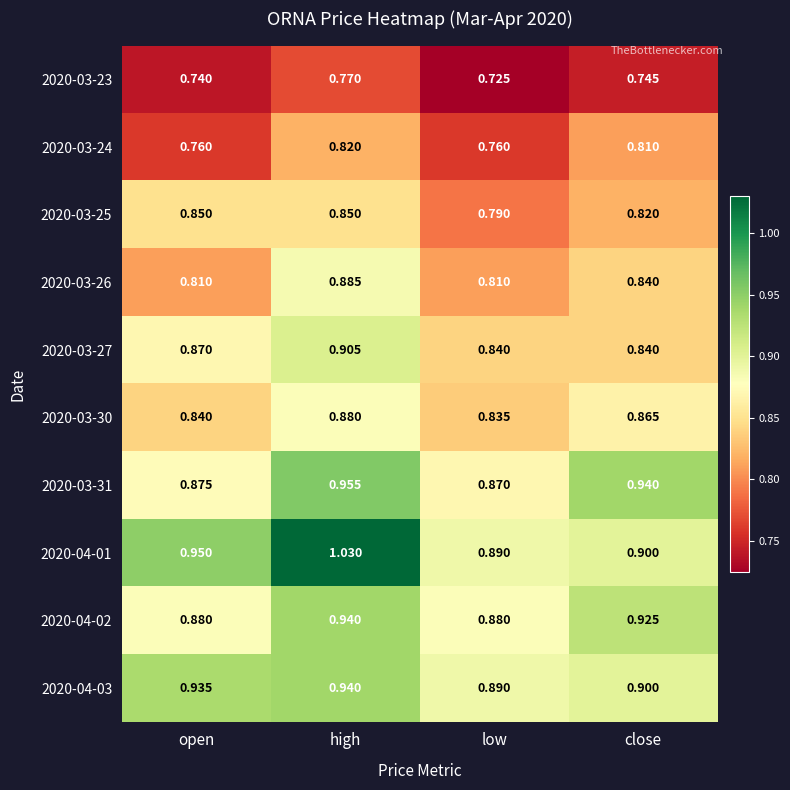

Which category has the highest value across all series?

high